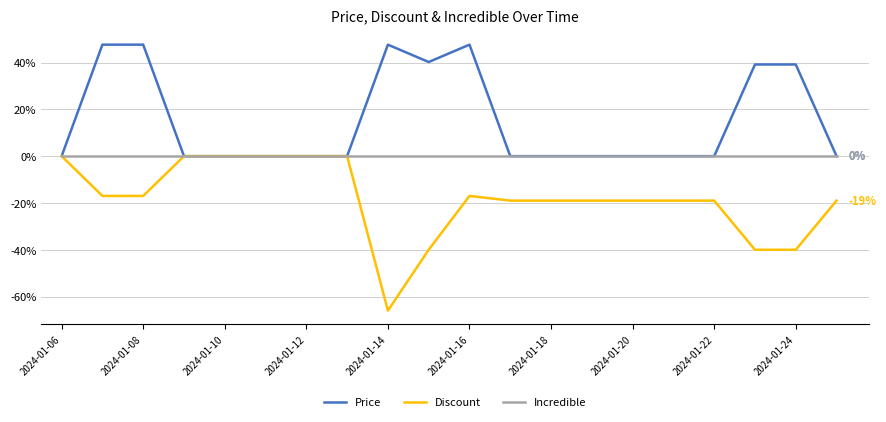

How many lines are shown in the chart?

3